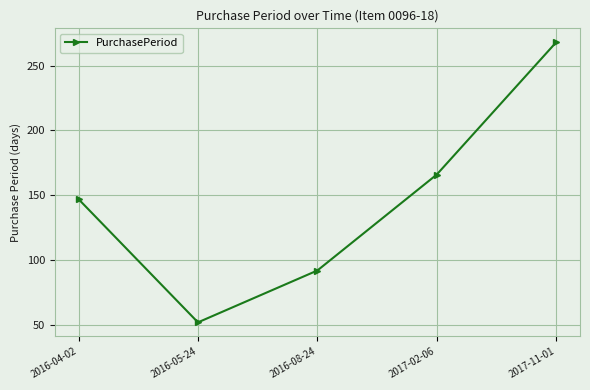

What is the difference between the maximum and minimum values?

216